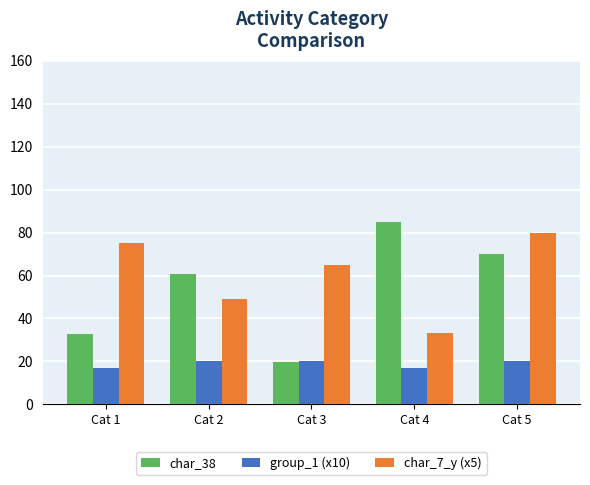

Is it true that char_7_y (x5) equals 50.6 at Cat 5?

False